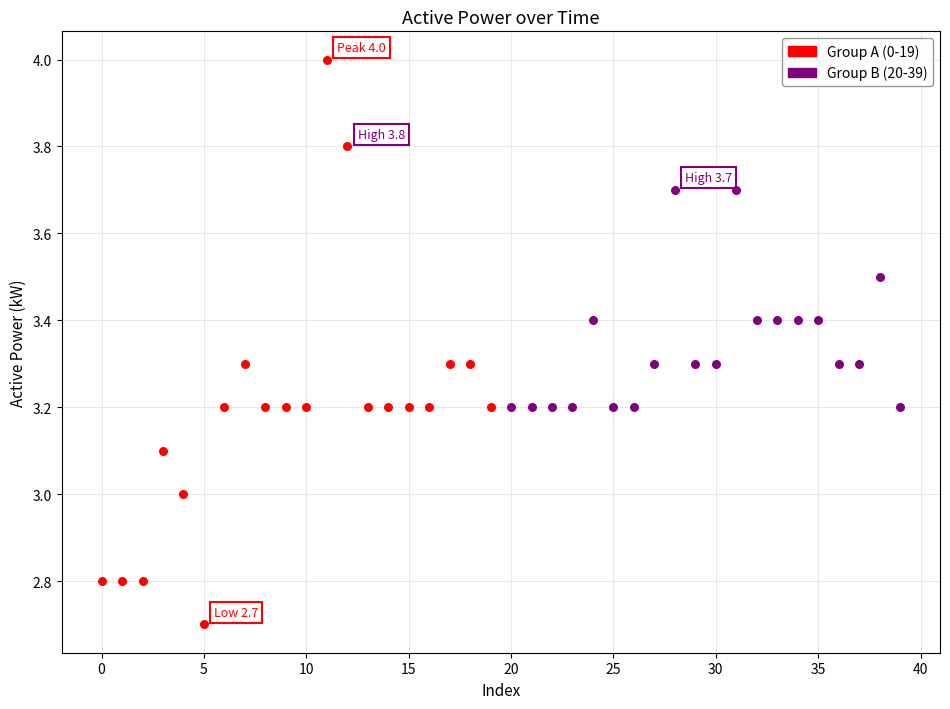

Which series reaches the maximum Y coordinate?

Group A (0-19)